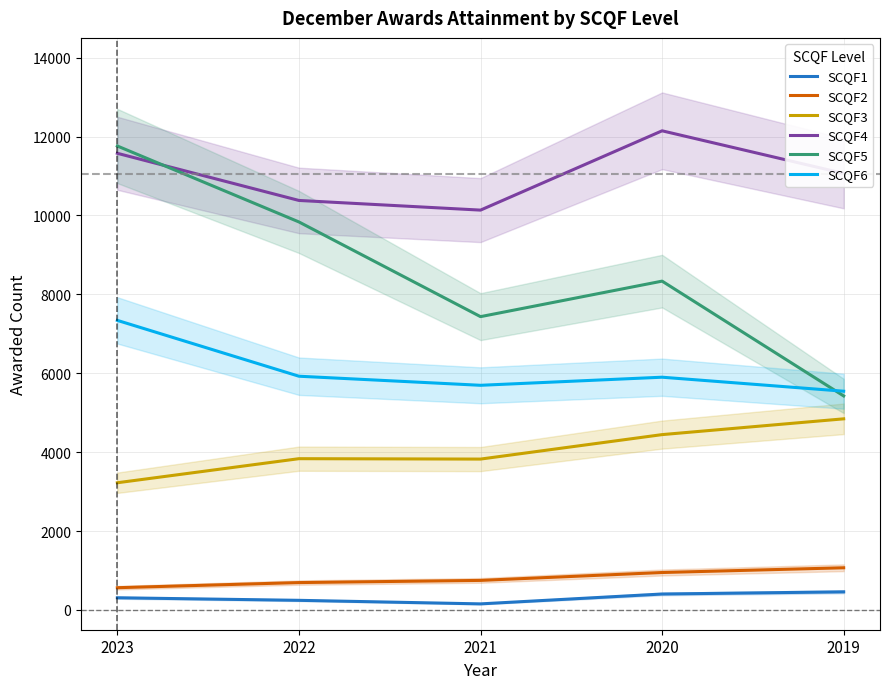

What is the difference between the maximum and minimum values in the SCQF3 series?

1620